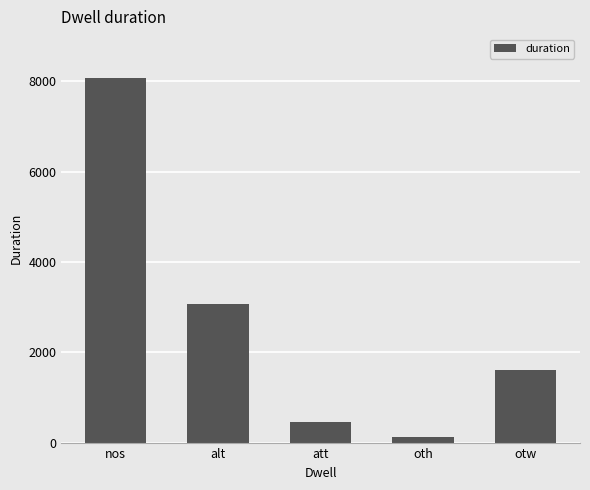

What is the difference between the maximum and minimum values?

7934